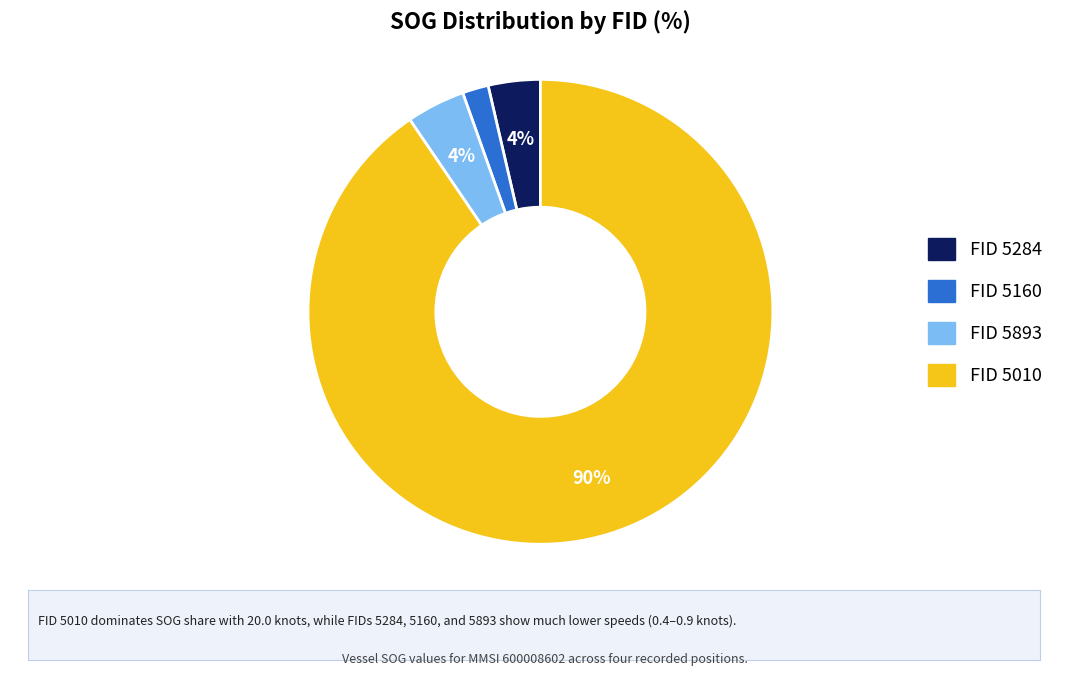

Count the number of slices in the pie.

4